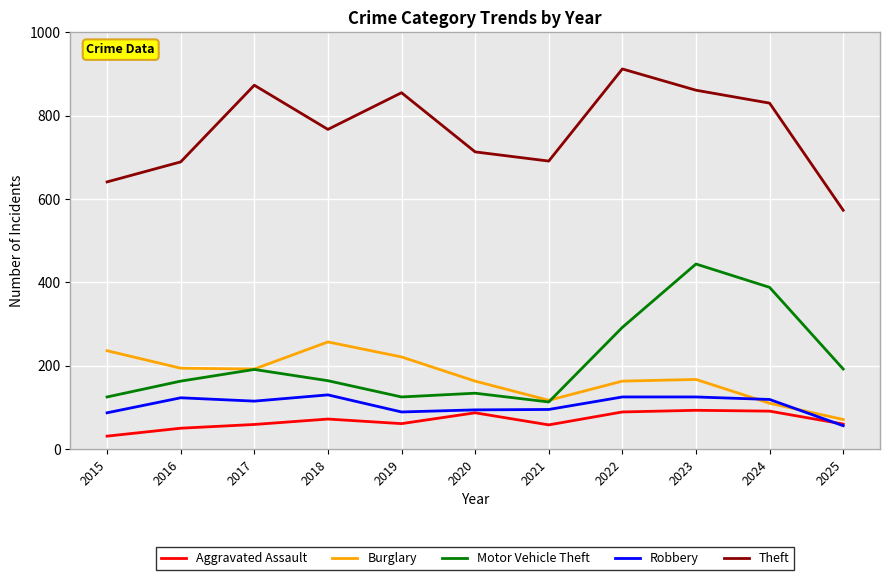

What is the total value across all series at 2016?

1219